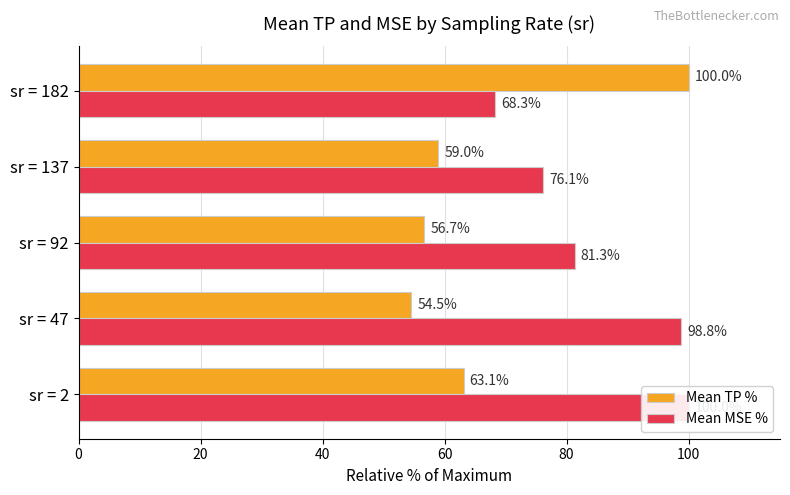

What value does the Mean TP % series have at sr = 137?

59.0